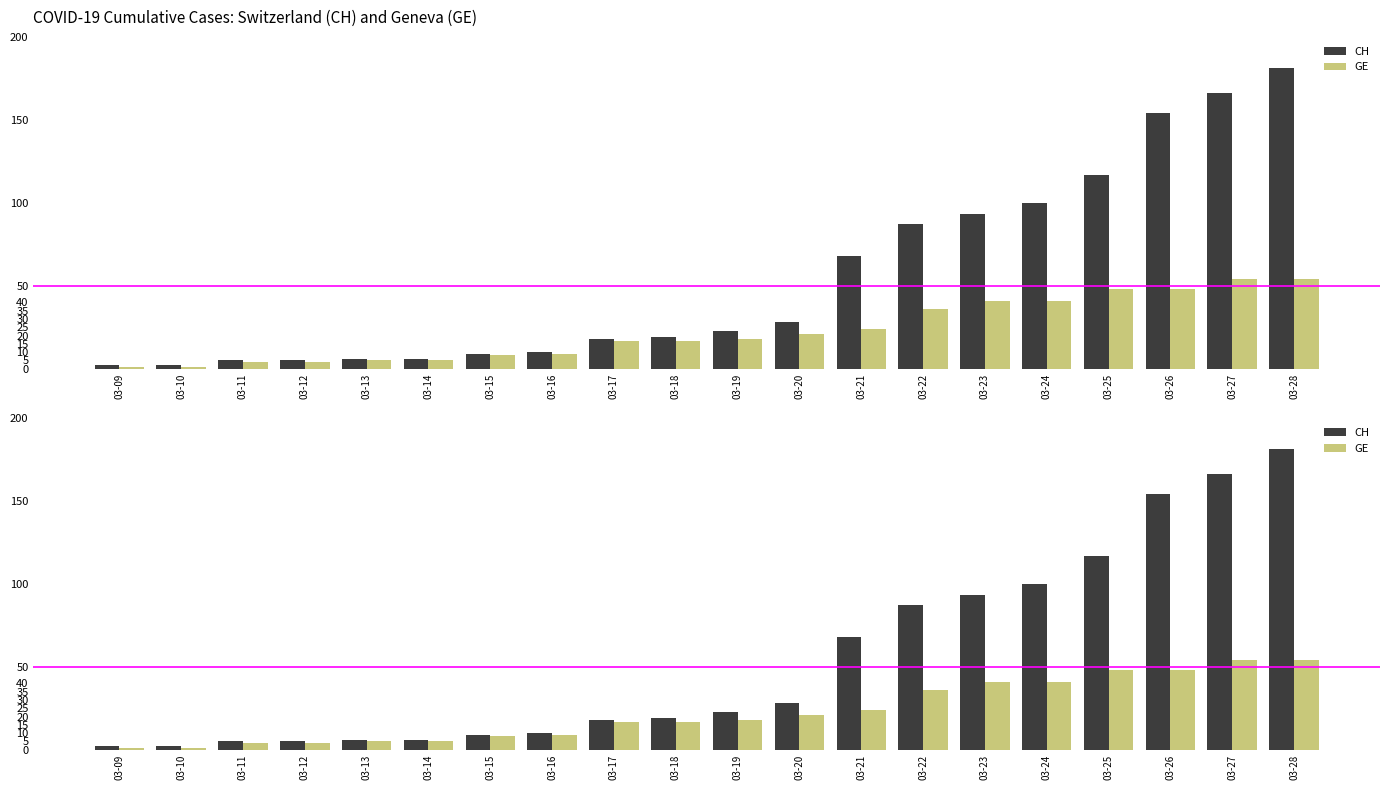

The GE series shows 9 at 03-16. True or false?

True